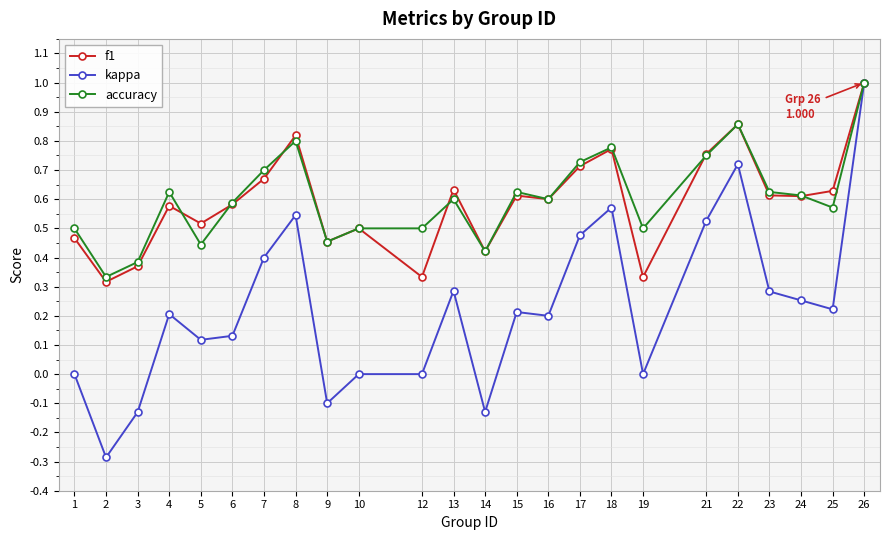

The value of f1 at 25 is 1.0. True or false?

False